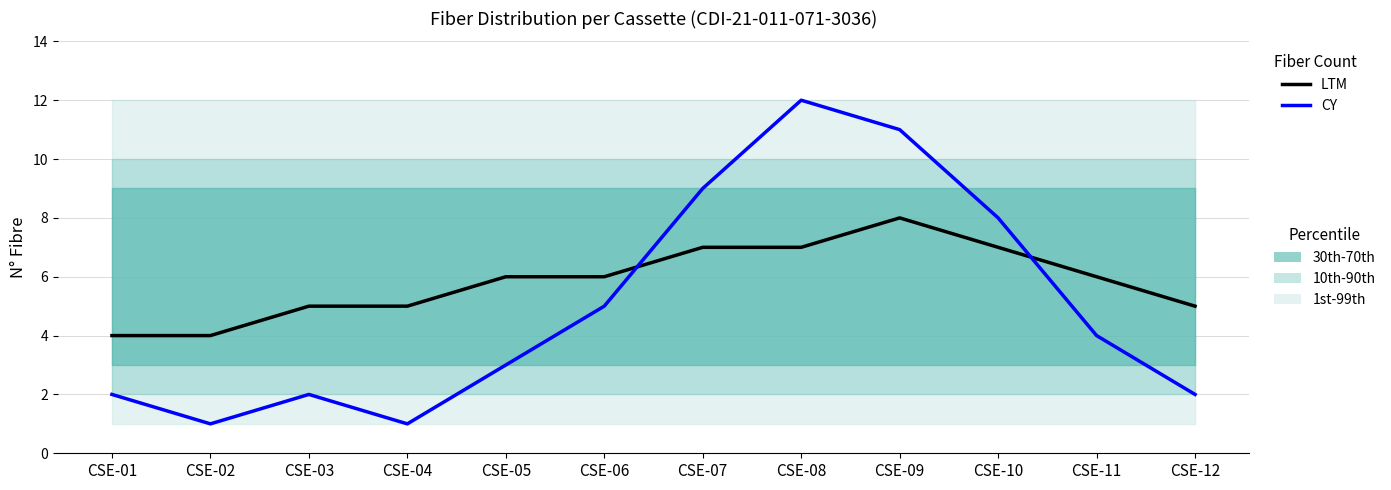

Does the chart display data point markers on the line(s)?

No